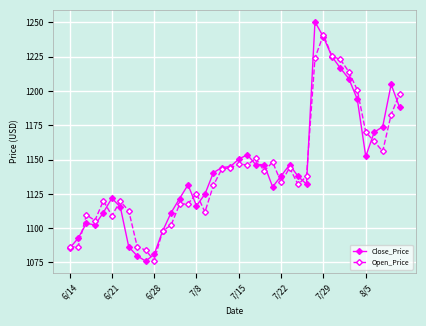

In Close_Price, how many points are lower than both neighbors (excluding endpoints)?

6